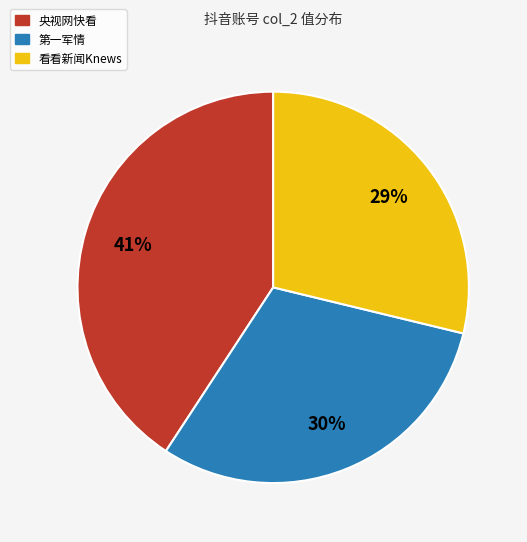

Count the number of slices in the pie.

3